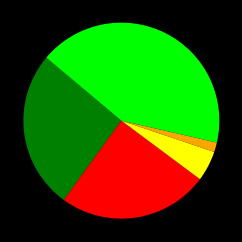

Is there any slice that represents more than half of the pie?

No